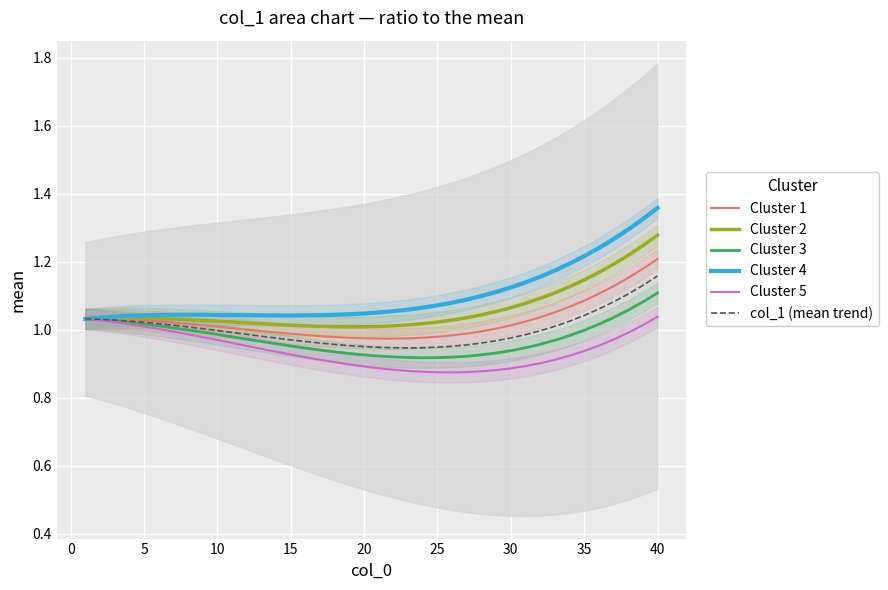

How many lines are shown in the chart?

6